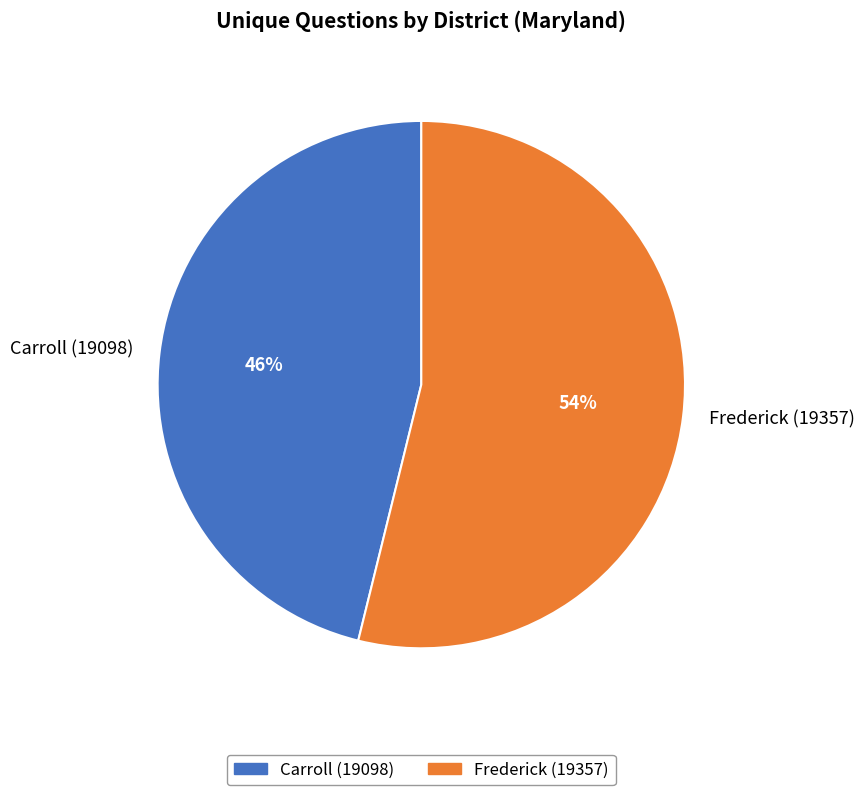

Count the number of slices in the pie.

2